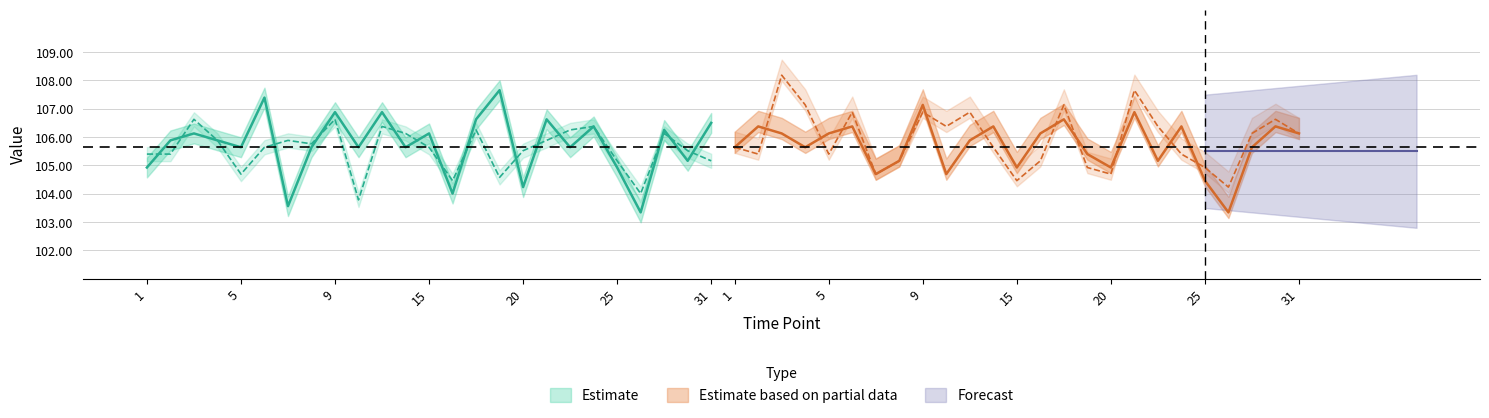

What is the minimum value for CON?

103.3